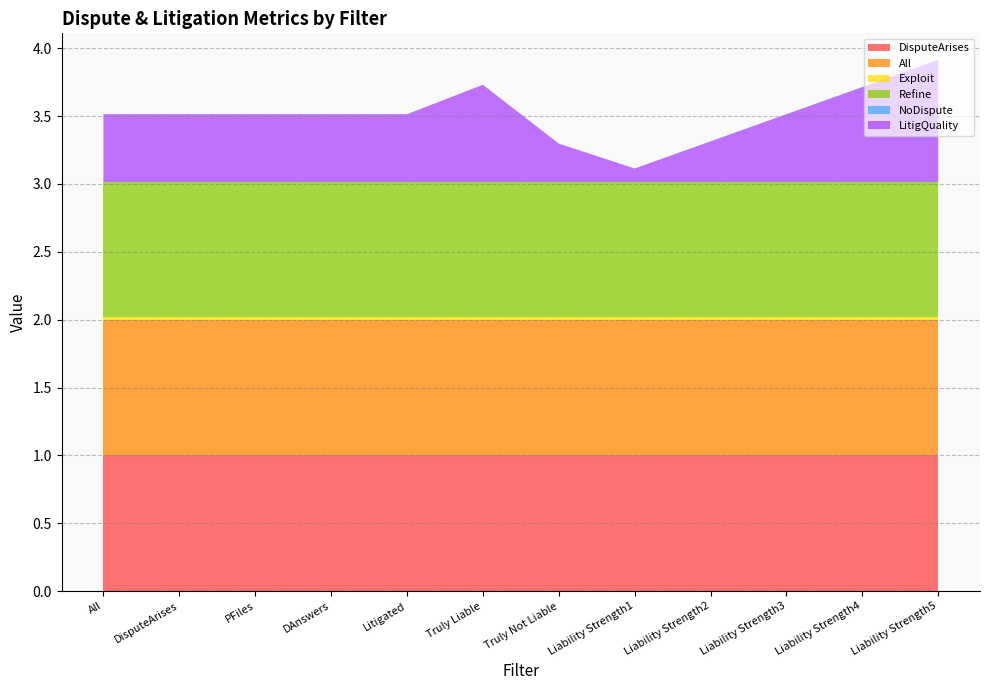

Reading right to left, what are all the values shown in this chart?

DisputeArises: Liability Strength5=1.0	Liability Strength4=1.0	Liability Strength3=1.0	Liability Strength2=1.0	Liability Strength1=1.0	Truly Not Liable=1.0	Truly Liable=1.0	Litigated=1.0	DAnswers=1.0	PFiles=1.0	DisputeArises=1.0	All=1.0
All: Liability Strength5=1.0	Liability Strength4=1.0	Liability Strength3=1.0	Liability Strength2=1.0	Liability Strength1=1.0	Truly Not Liable=1.0	Truly Liable=1.0	Litigated=1.0	DAnswers=1.0	PFiles=1.0	DisputeArises=1.0	All=1.0
Exploit: Liability Strength5=0.0	Liability Strength4=0.0	Liability Strength3=0.0	Liability Strength2=0.0	Liability Strength1=0.0	Truly Not Liable=0.0	Truly Liable=0.0	Litigated=0.0	DAnswers=0.0	PFiles=0.0	DisputeArises=0.0	All=0.0
Refine: Liability Strength5=1.0	Liability Strength4=1.0	Liability Strength3=1.0	Liability Strength2=1.0	Liability Strength1=1.0	Truly Not Liable=1.0	Truly Liable=1.0	Litigated=1.0	DAnswers=1.0	PFiles=1.0	DisputeArises=1.0	All=1.0
NoDispute: Liability Strength5=0.0	Liability Strength4=0.0	Liability Strength3=0.0	Liability Strength2=0.0	Liability Strength1=0.0	Truly Not Liable=0.0	Truly Liable=0.0	Litigated=0.0	DAnswers=0.0	PFiles=0.0	DisputeArises=0.0	All=0.0
LitigQuality: Liability Strength5=0.9	Liability Strength4=0.7	Liability Strength3=0.5	Liability Strength2=0.3	Liability Strength1=0.1	Truly Not Liable=0.3	Truly Liable=0.7	Litigated=0.5	DAnswers=0.5	PFiles=0.5	DisputeArises=0.5	All=0.5